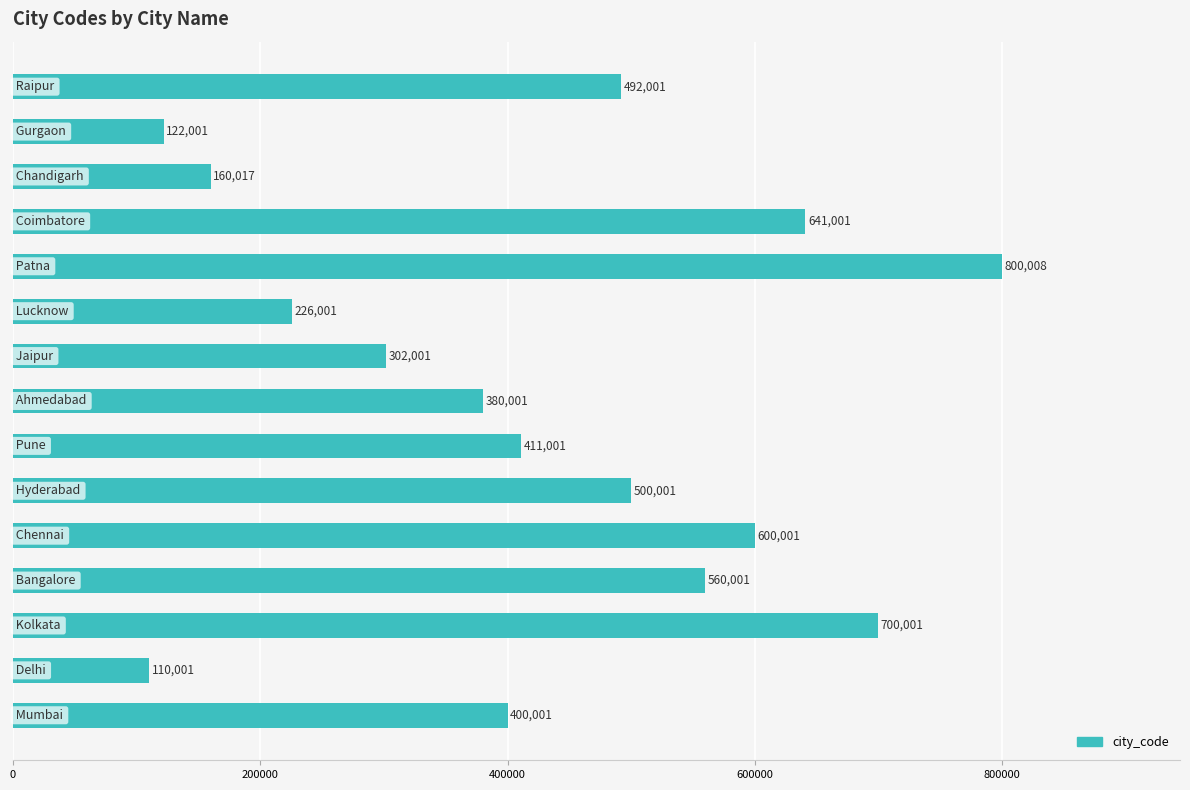

What is the sum of all values?

6404038